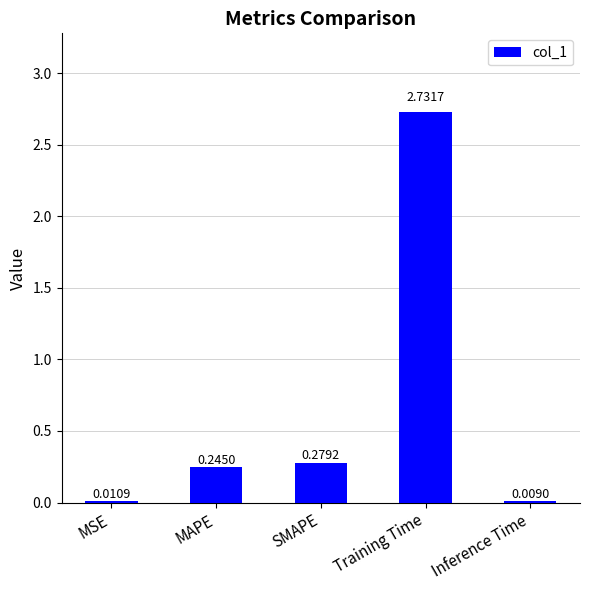

Where is the data nearest to the value 1?

SMAPE